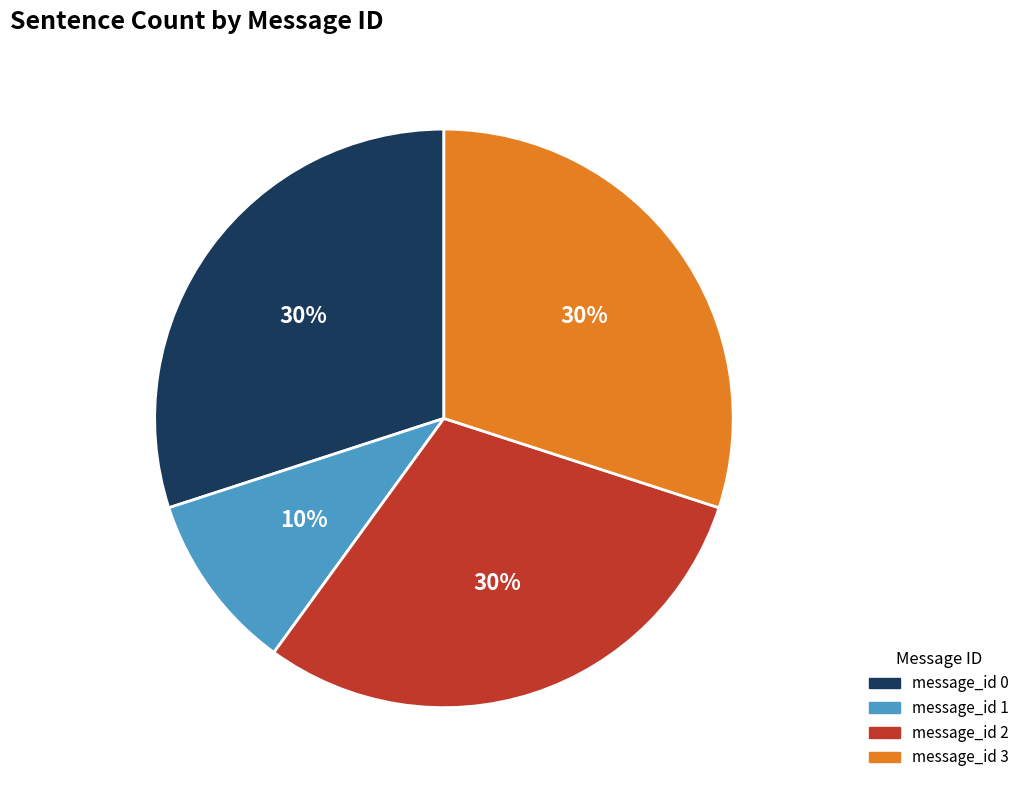

Combined, do message_id 1 and message_id 0 account for over 50%?

No